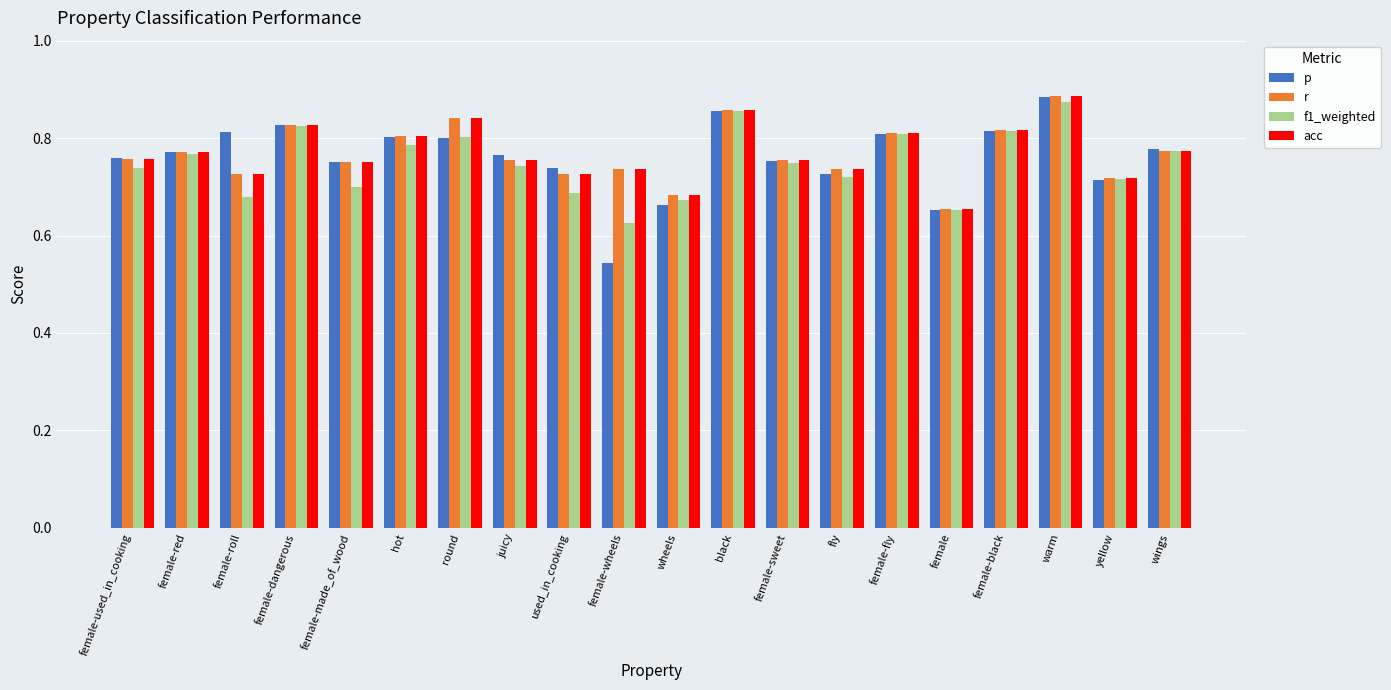

Which series has the widest spread of values?

p